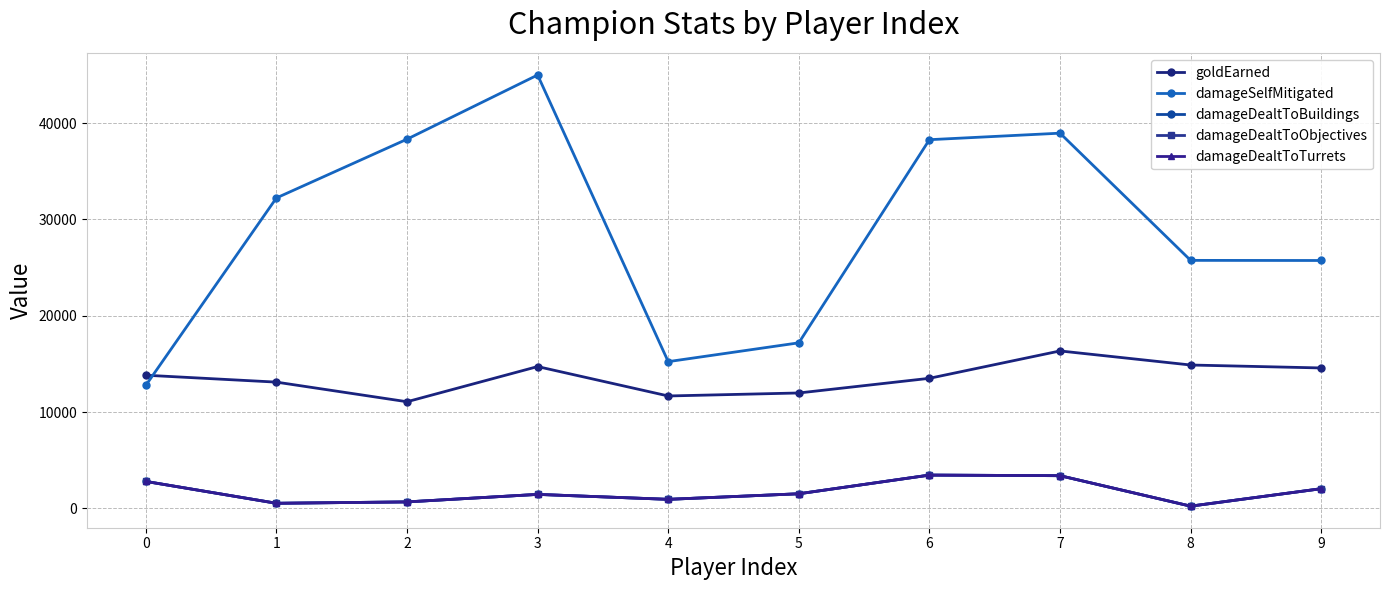

True or false: damageDealtToObjectives has a value of 2044 at 9.

True